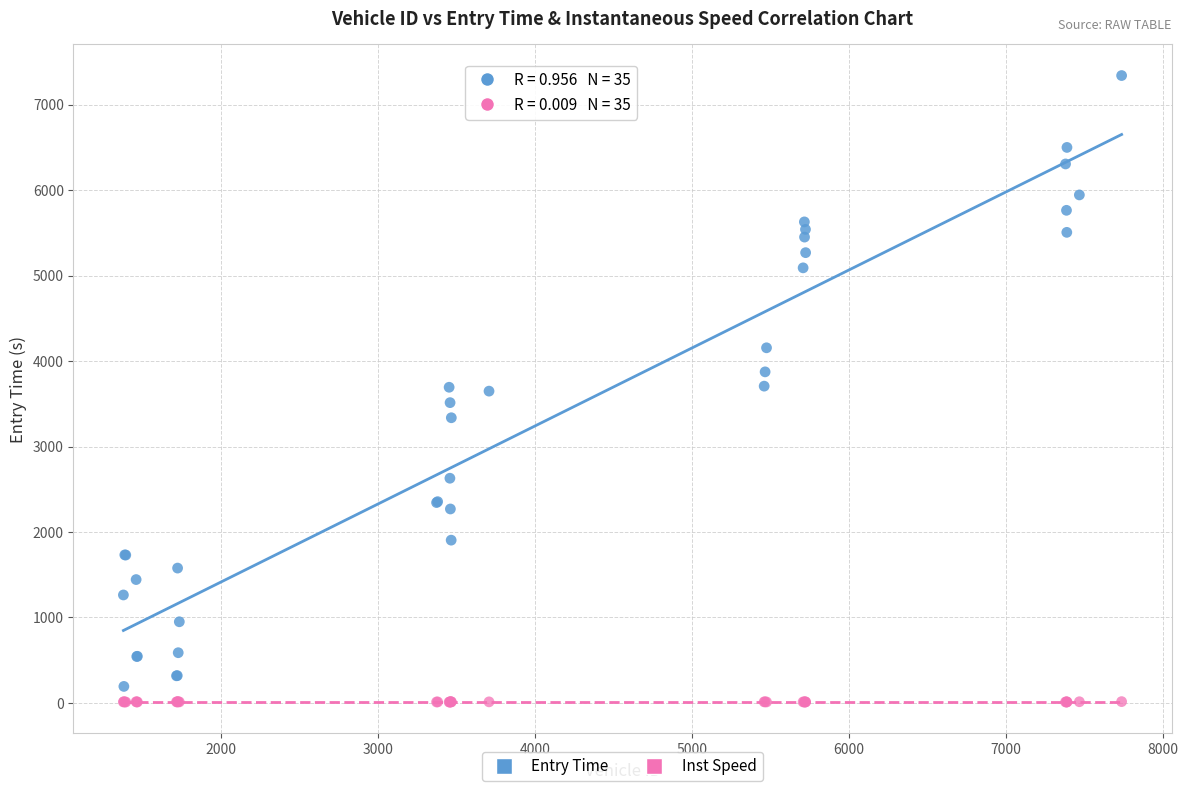

Which series has the widest spread of Y values?

Entry Time